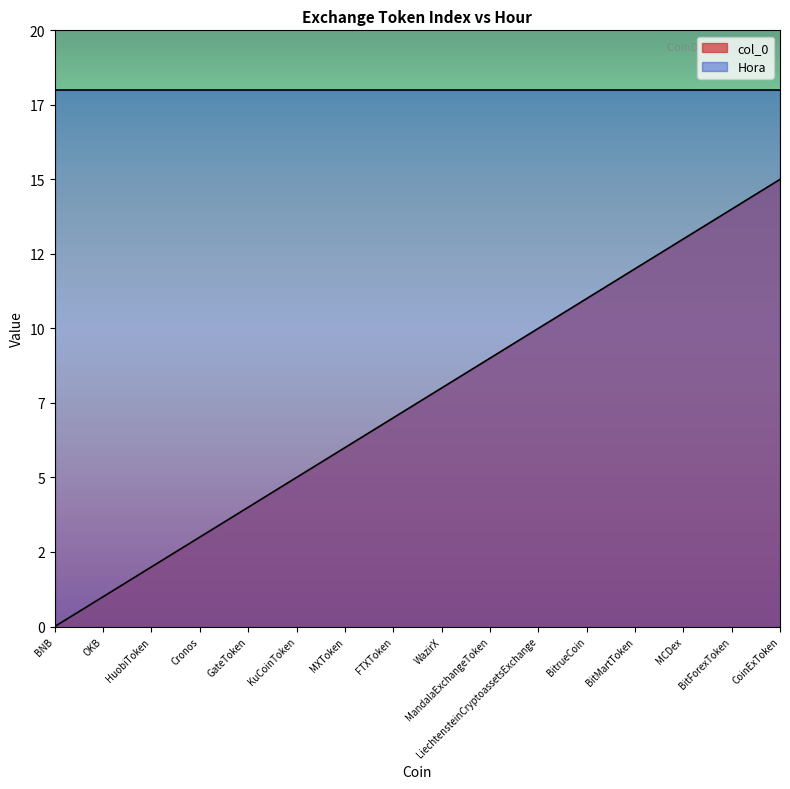

What are all the series names shown in the legend?

col_0, Hora